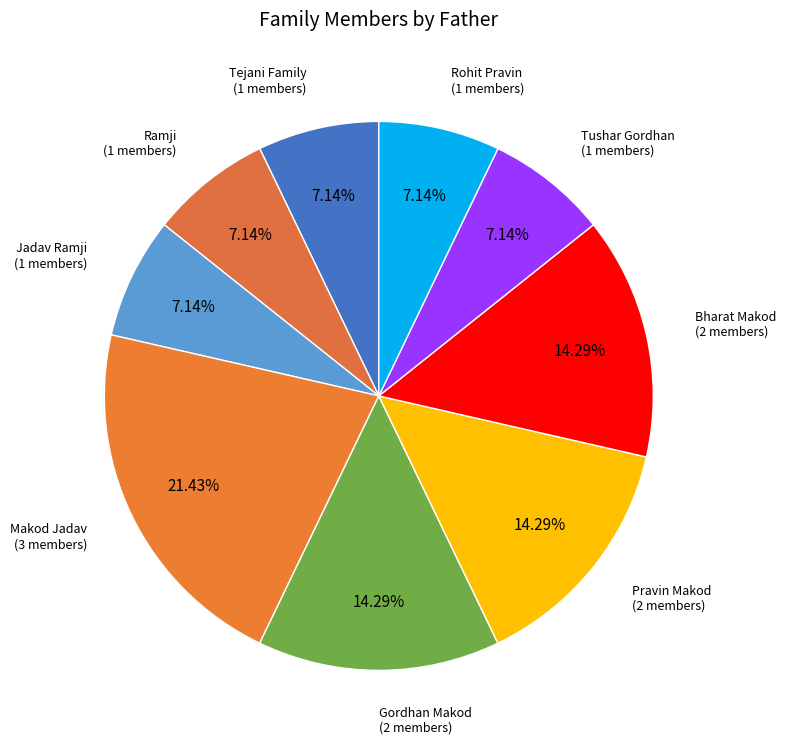

To the nearest percent, what is the combined percentage of Tushar Gordhan and Jadav Ramji?

14%